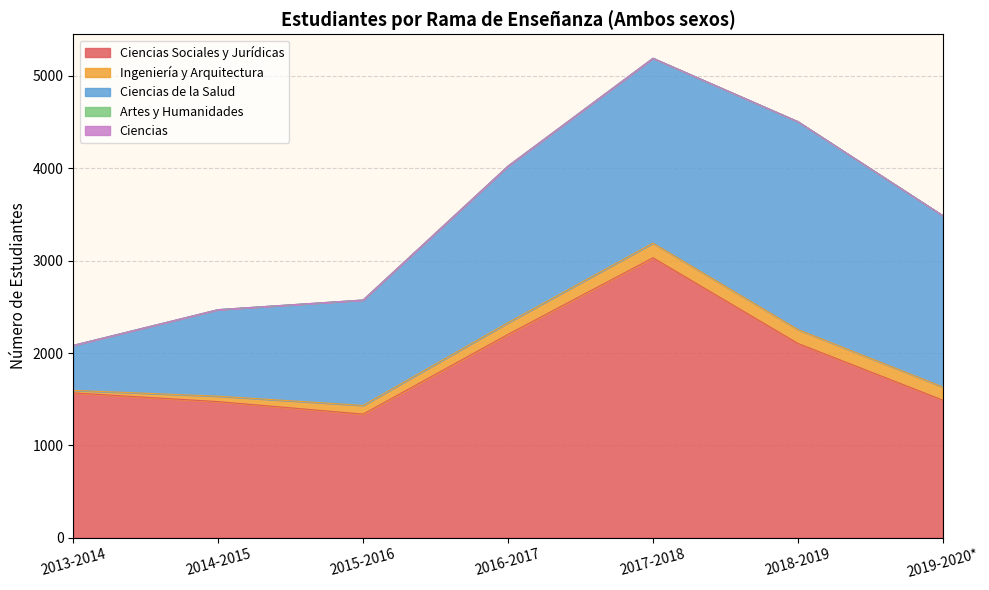

Between 2017-2018 and 2018-2019, which series saw the biggest shift?

Ciencias Sociales y Jurídicas